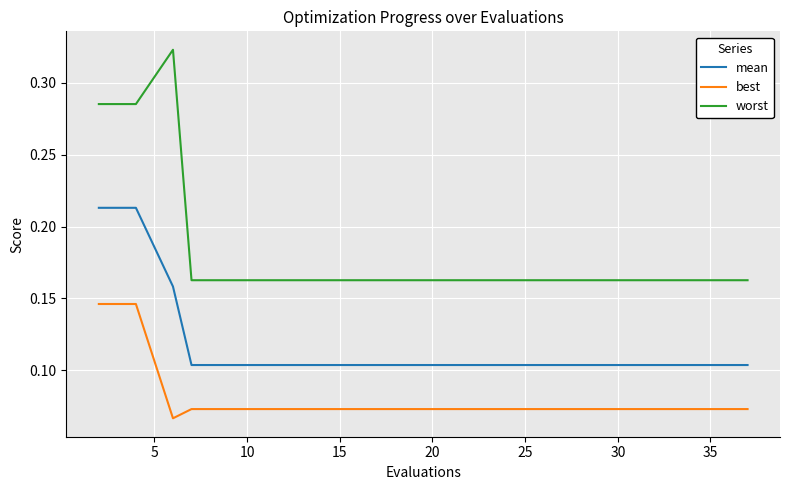

Which series has the widest spread of values?

worst